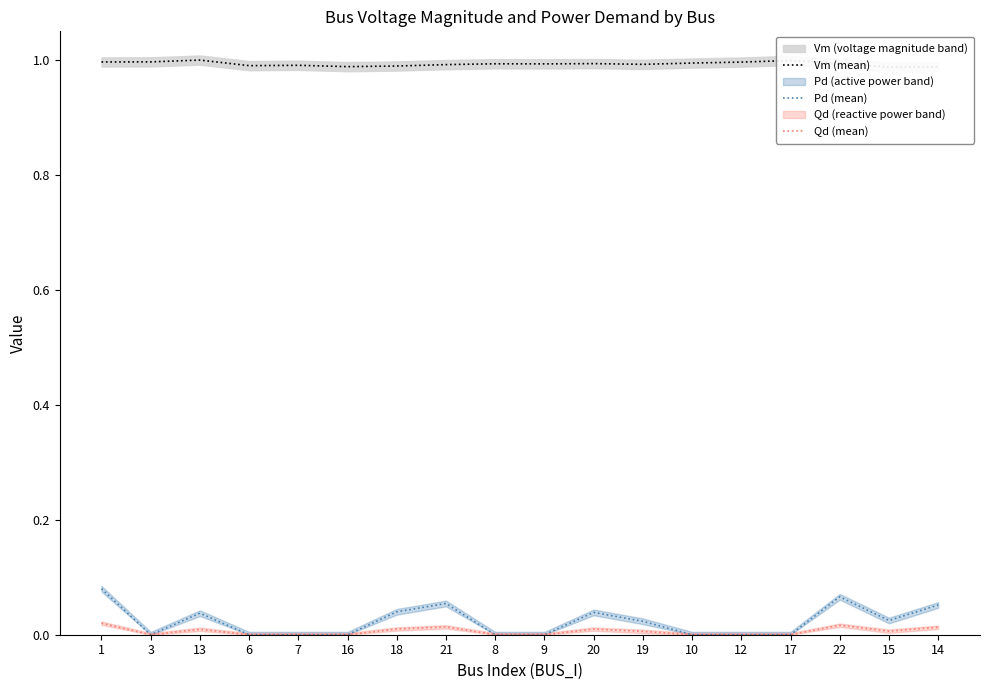

Which series has the largest total across all categories?

Vm (mean)